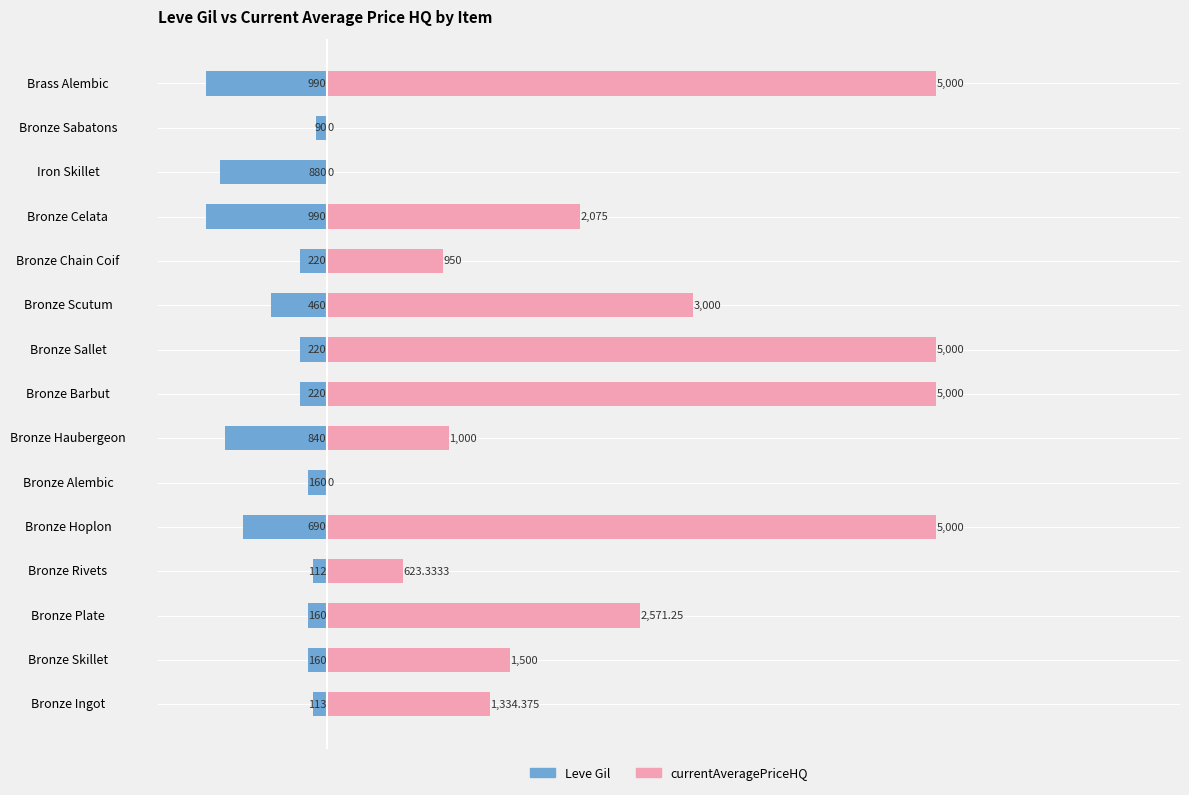

Between Bronze Haubergeon and Iron Skillet, which series saw the biggest shift?

currentAveragePriceHQ